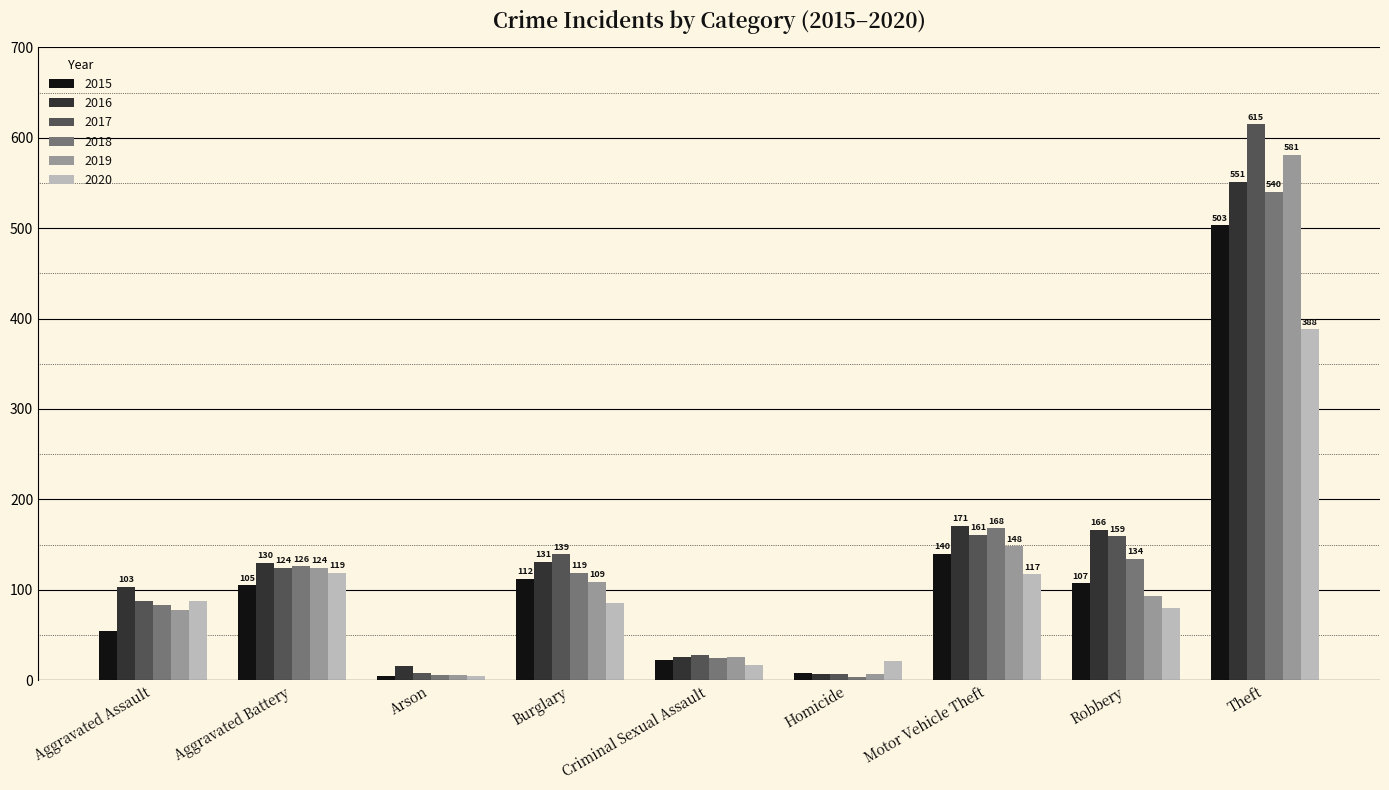

List the labels in order of 2015 value, largest first.

Theft, Motor Vehicle Theft, Burglary, Robbery, Aggravated Battery, Aggravated Assault, Criminal Sexual Assault, Homicide, Arson